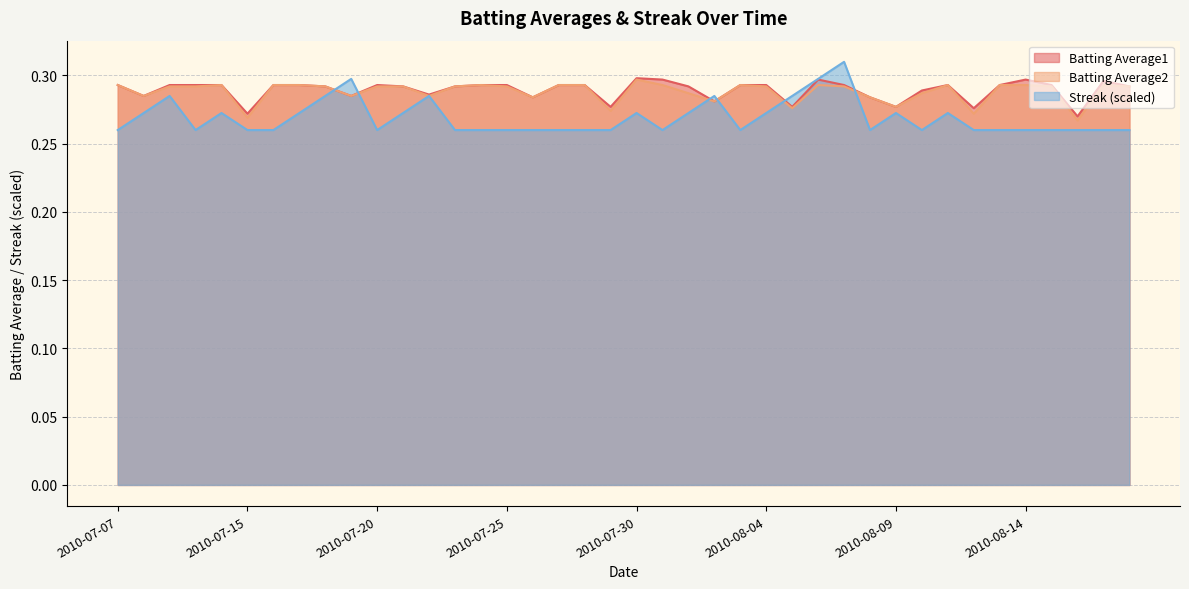

What is the label of the 21st point from the left?

2010-07-30